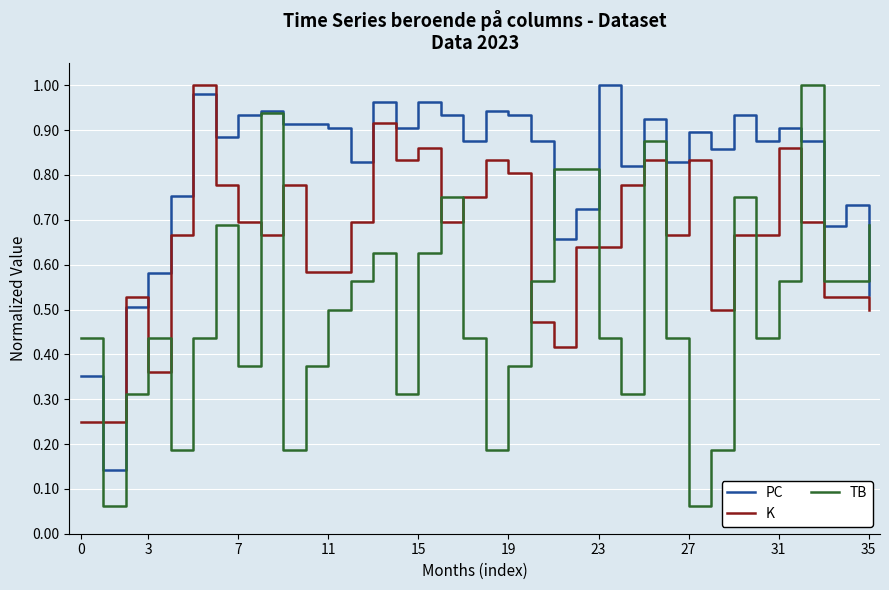

Which series has the largest total across all categories?

PC